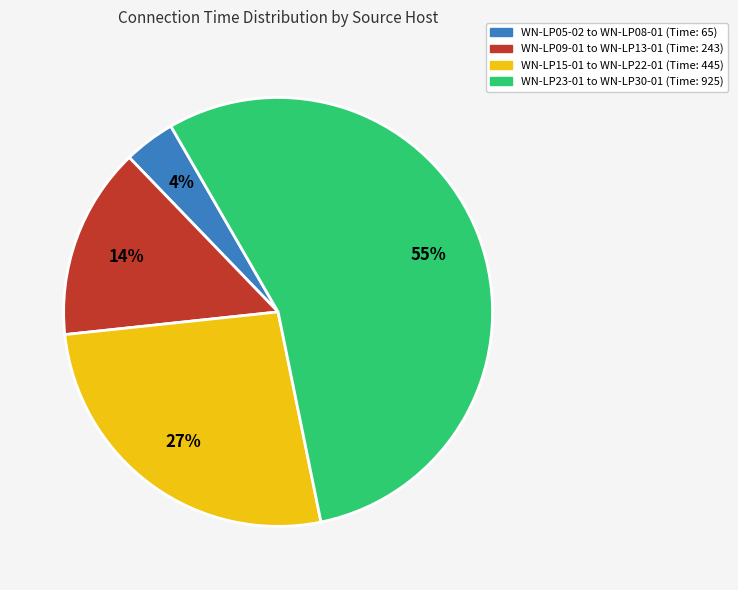

Does any single category account for the majority?

Yes